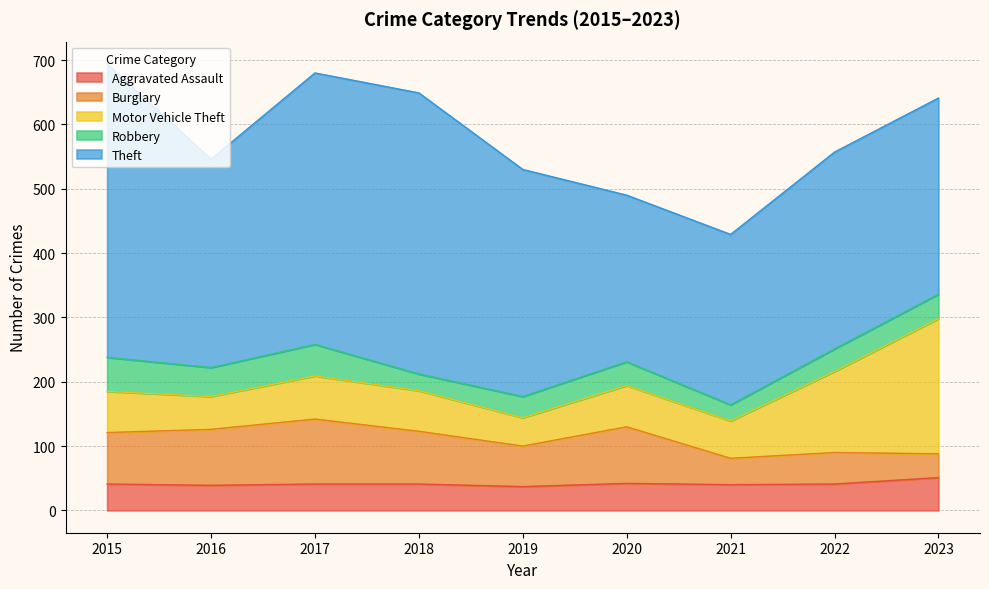

Where is the first local minimum for Motor Vehicle Theft?

2016